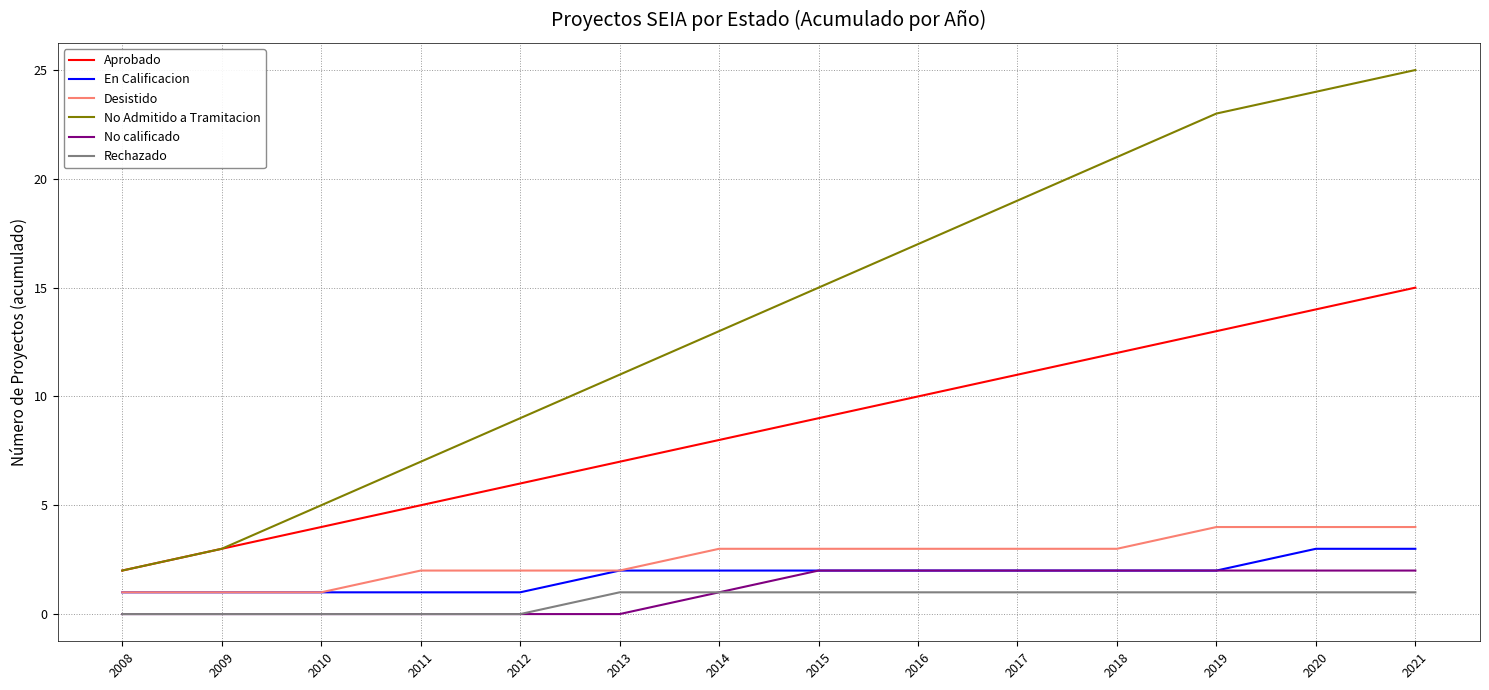

At how many categories does at least one series exceed 18?

5